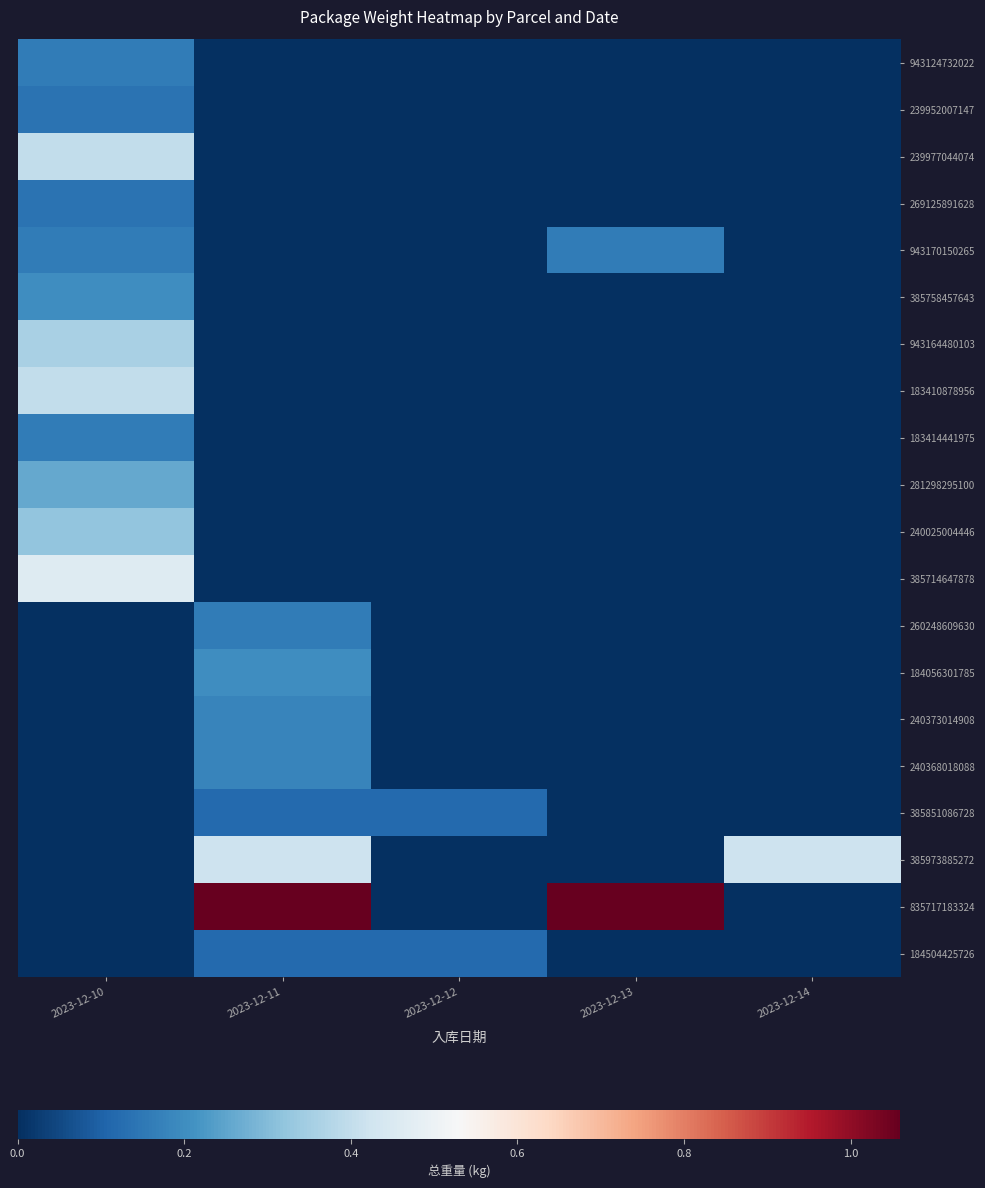

Between 2023-12-13 and 2023-12-11, which is larger?

2023-12-13